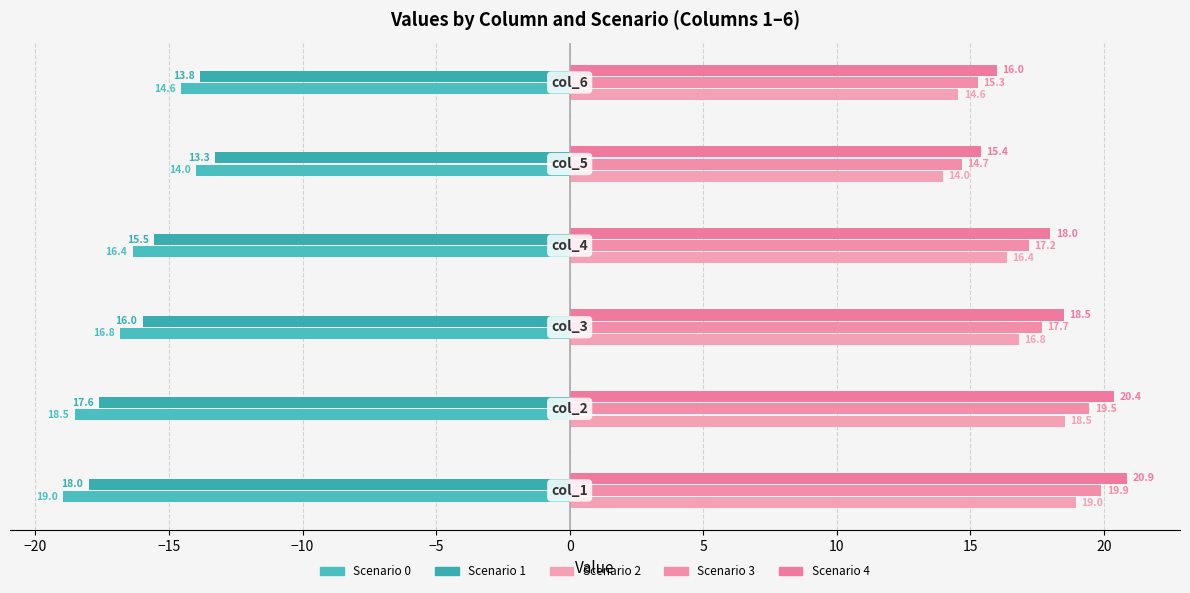

How many data points in Scenario 2 are less than 16?

2